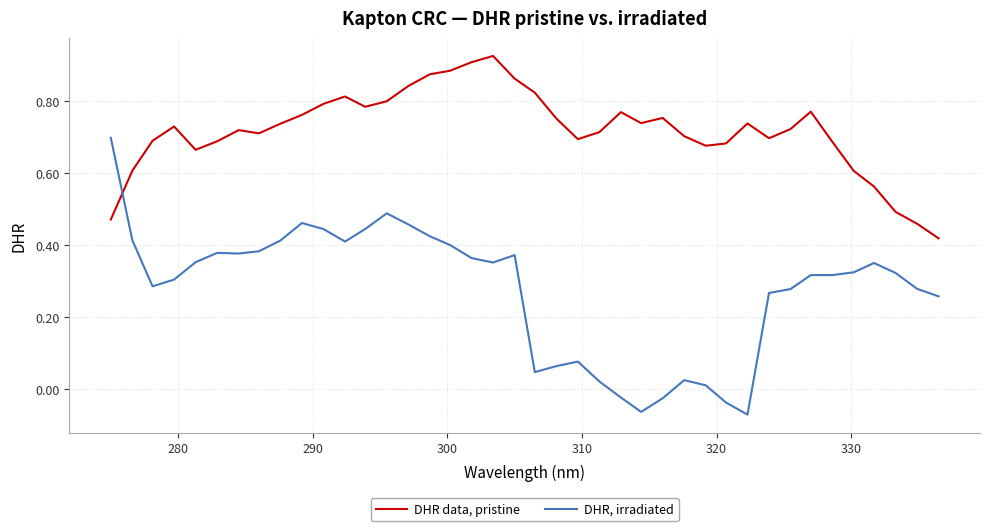

After their last crossing, which series has the higher values: DHR, irradiated or DHR data, pristine?

DHR data, pristine